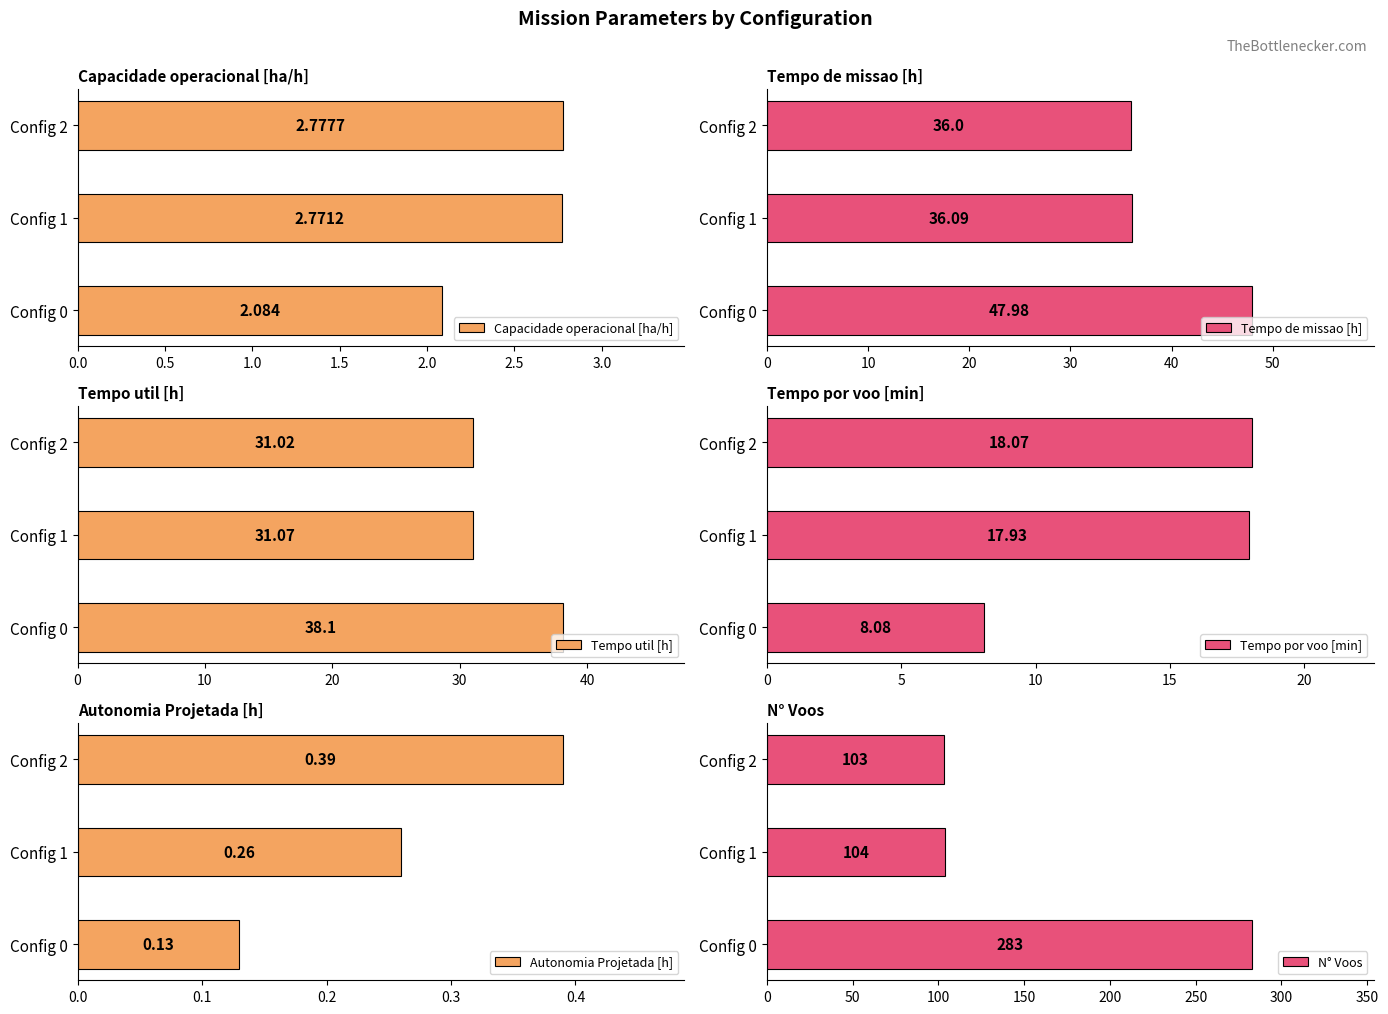

How many Capacidade operacional [ha/h] values are between 2 and 3?

3